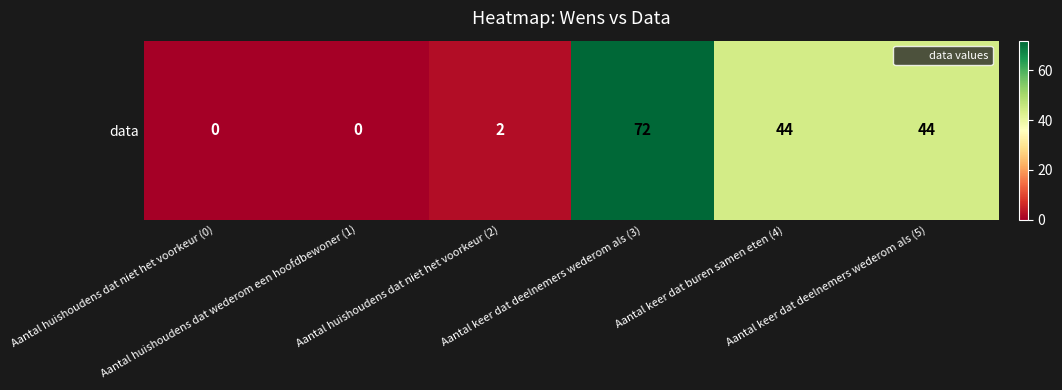

What is the difference between the values at Aantal huishoudens dat niet het voorkeur (0) and Aantal keer dat deelnemers wederom als (5)?

44